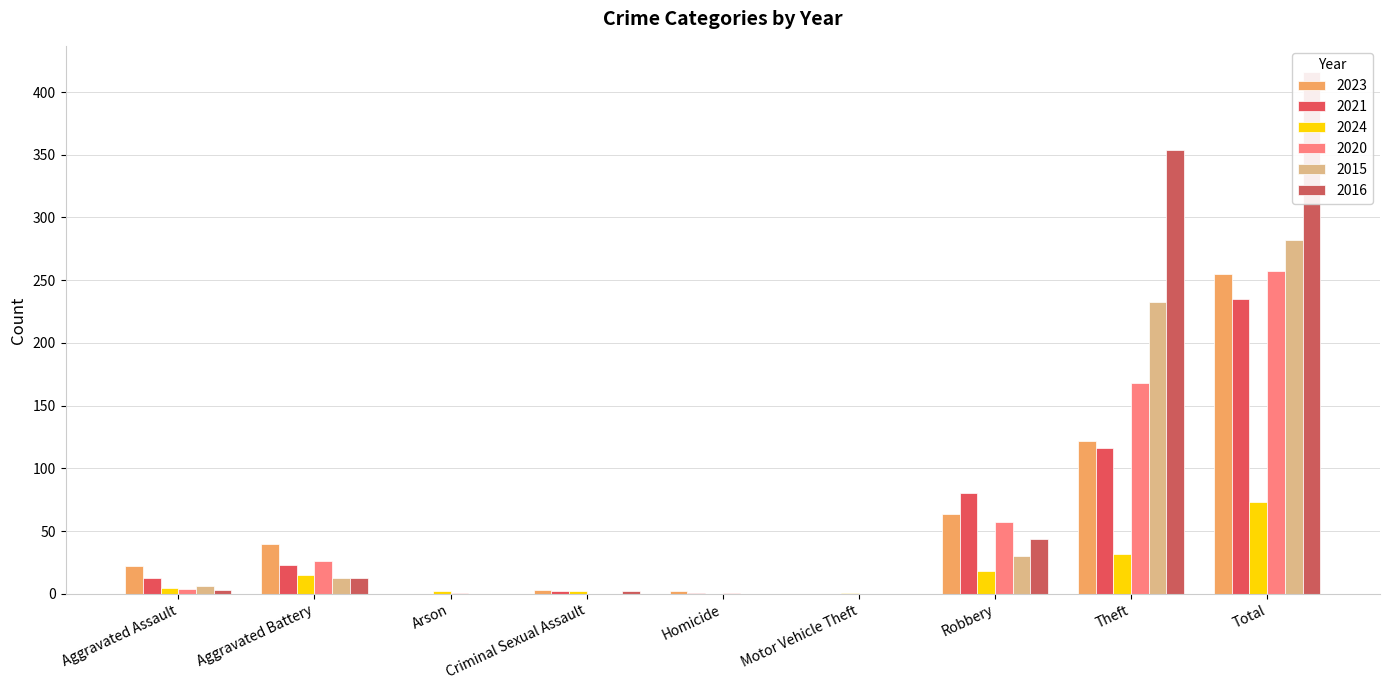

Reading right to left, extract all data points from this chart.

2023: 255	122	64	0	2	3	0	40	22
2021: 235	116	80	0	1	2	0	23	13
2024: 73	32	18	1	0	2	2	15	5
2020: 257	168	57	0	1	0	1	26	4
2015: 282	233	30	0	0	0	0	13	6
2016: 416	354	44	0	0	2	0	13	3